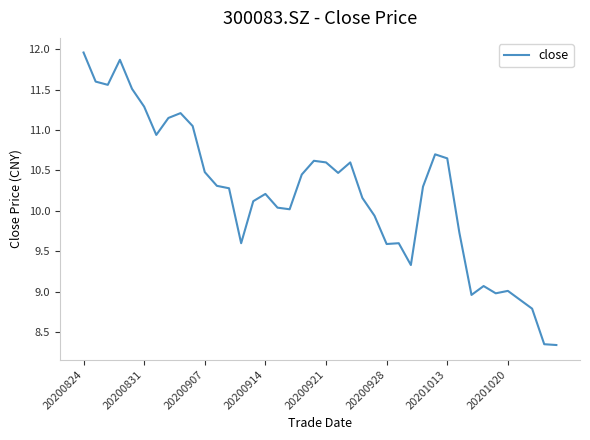

How many lines are shown in the chart?

1